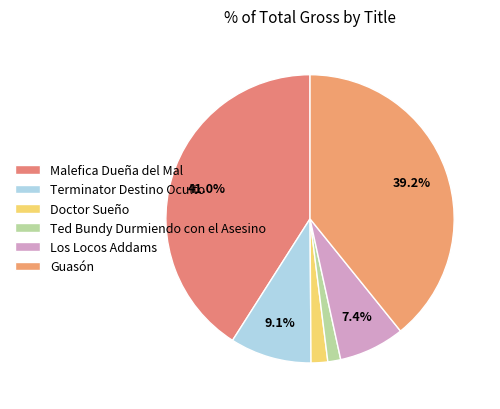

Combined, do Malefica Dueña del Mal and Los Locos Addams account for over 50%?

No